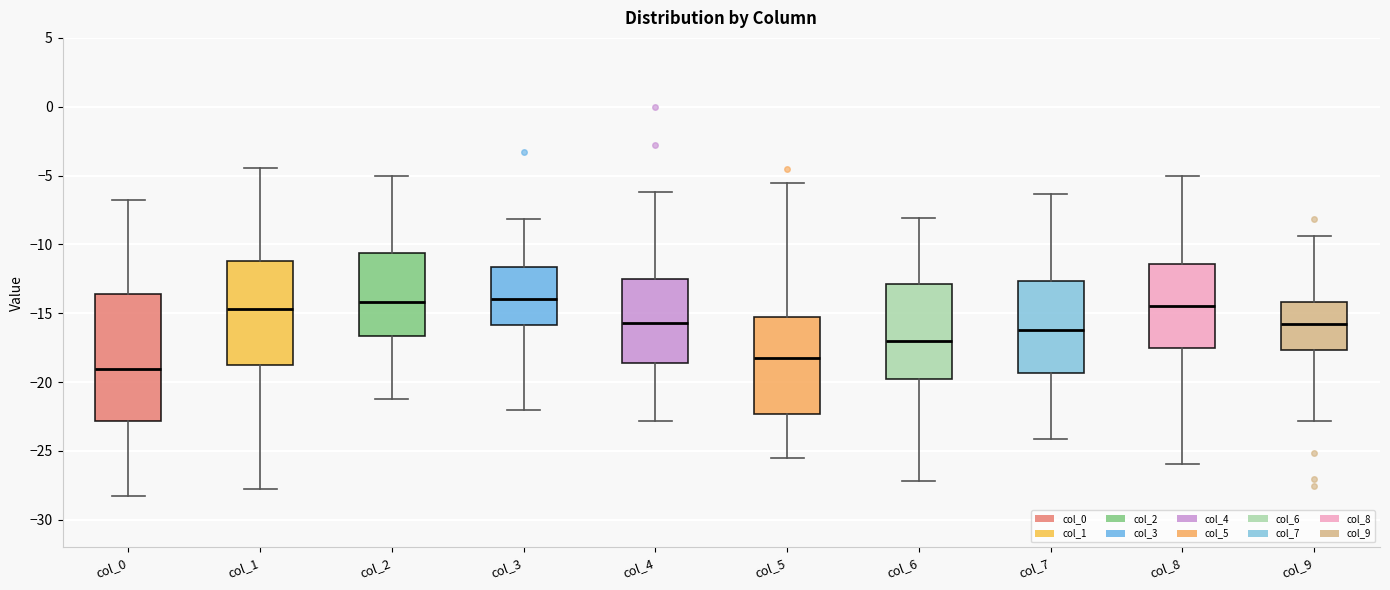

Reading left to right, read every box against the y-axis: the position of its median line, the range the box covers, and the ends of its whiskers. The values are not printed on the chart, so give them approximately, as read against the axis.

col_0: median -19.0, box -23.0 to -13.5, whiskers -28.0 to -6.5
col_1: median -14.5, box -19.0 to -11.0, whiskers -28.0 to -4.5
col_2: median -14.0, box -16.5 to -10.5, whiskers -21.0 to -5.0
col_3: median -14.0, box -16.0 to -11.5, whiskers -22.0 to -8.0
col_4: median -15.5, box -18.5 to -12.5, whiskers -23.0 to -6.0
col_5: median -18.0, box -22.5 to -15.5, whiskers -25.5 to -5.5
col_6: median -17.0, box -20.0 to -13.0, whiskers -27.0 to -8.0
col_7: median -16.0, box -19.5 to -12.5, whiskers -24.0 to -6.5
col_8: median -14.5, box -17.5 to -11.5, whiskers -26.0 to -5.0
col_9: median -16.0, box -17.5 to -14.0, whiskers -23.0 to -9.5